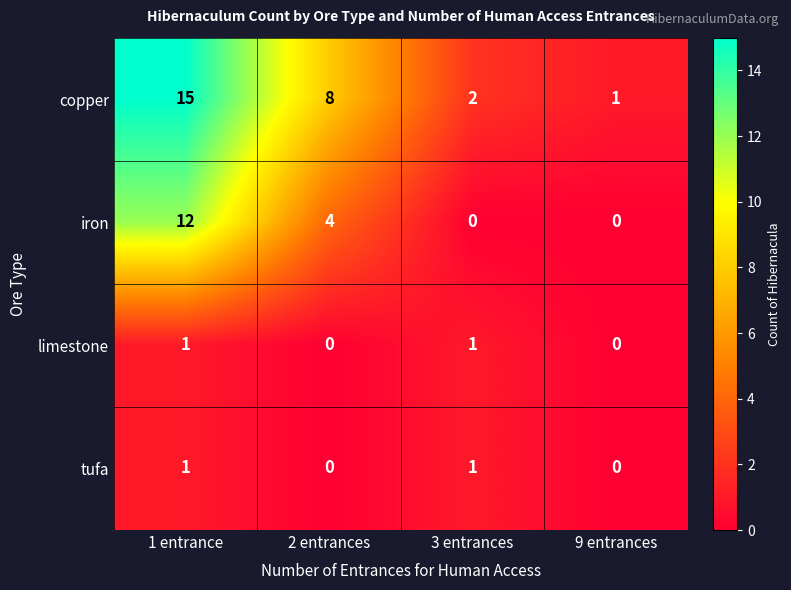

What is the difference between the copper values at 9 entrances and 2 entrances?

7